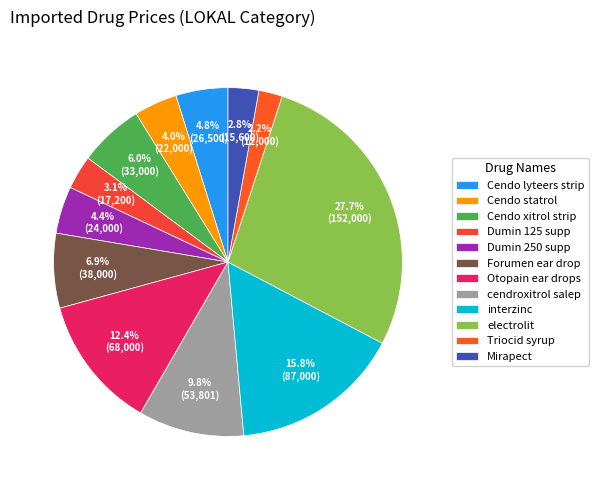

Is electrolit the majority of the pie?

No